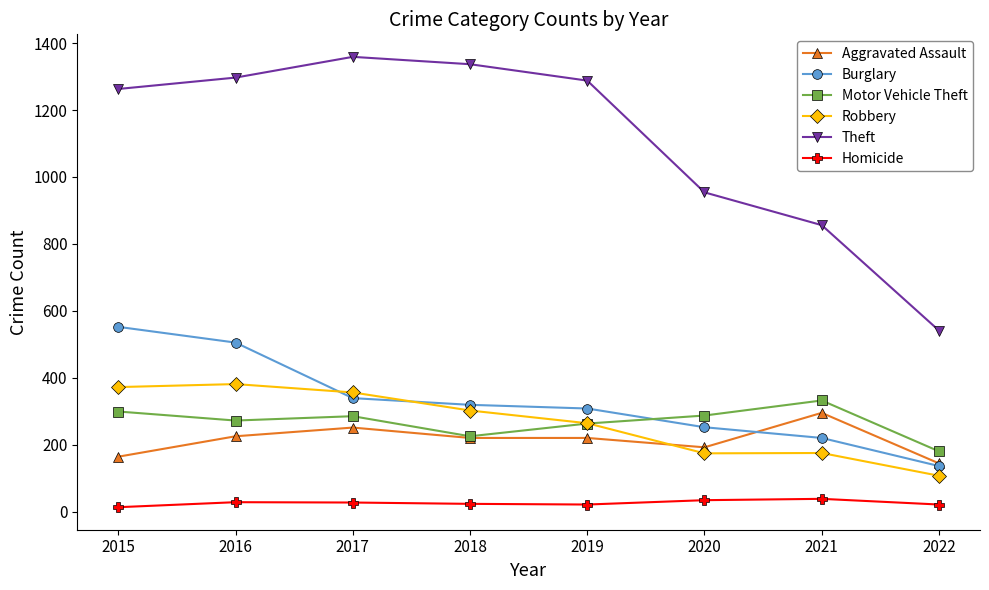

Which series has the widest spread of values?

Theft